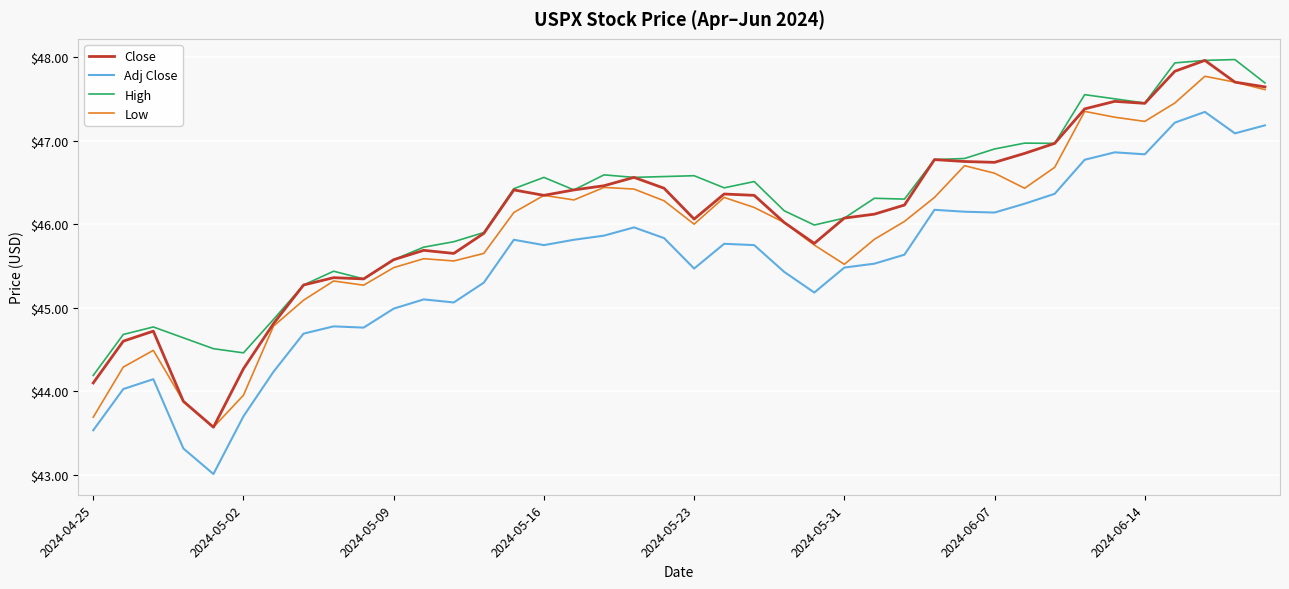

True or false: Adj Close and Close intersect in this chart.

False